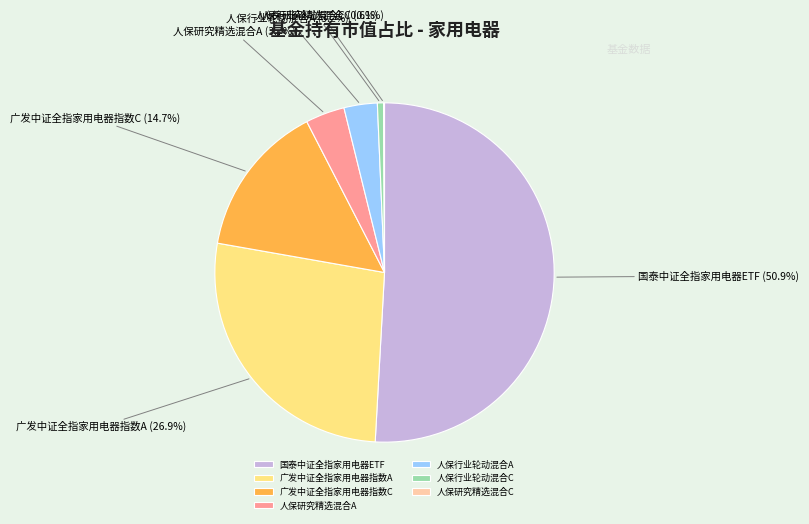

Between 广发中证全指家用电器指数C and 广发中证全指家用电器指数A, which is larger?

广发中证全指家用电器指数A